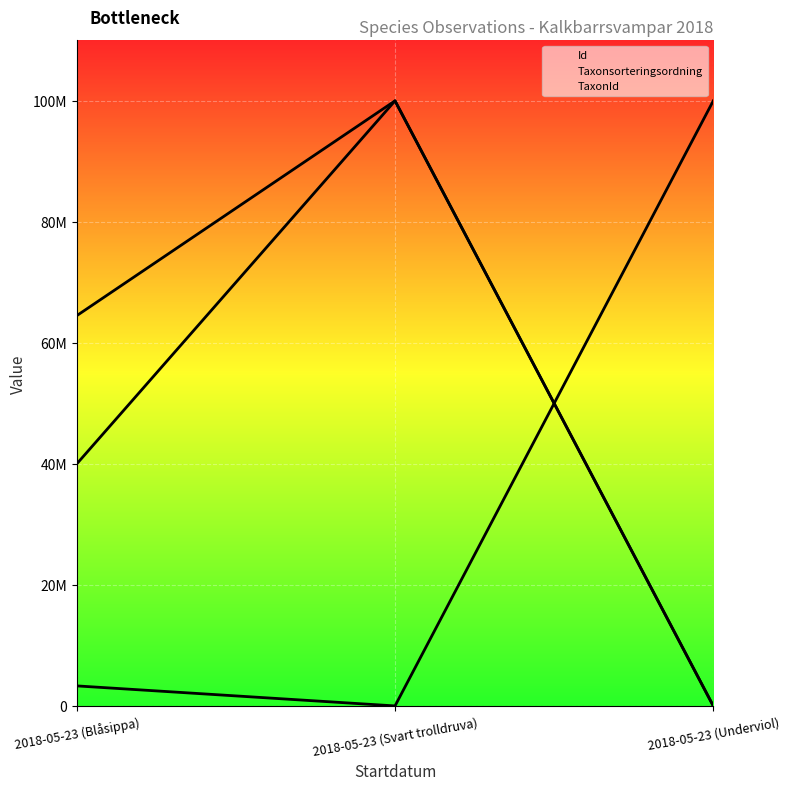

How many values in Id (line) are above zero?

2